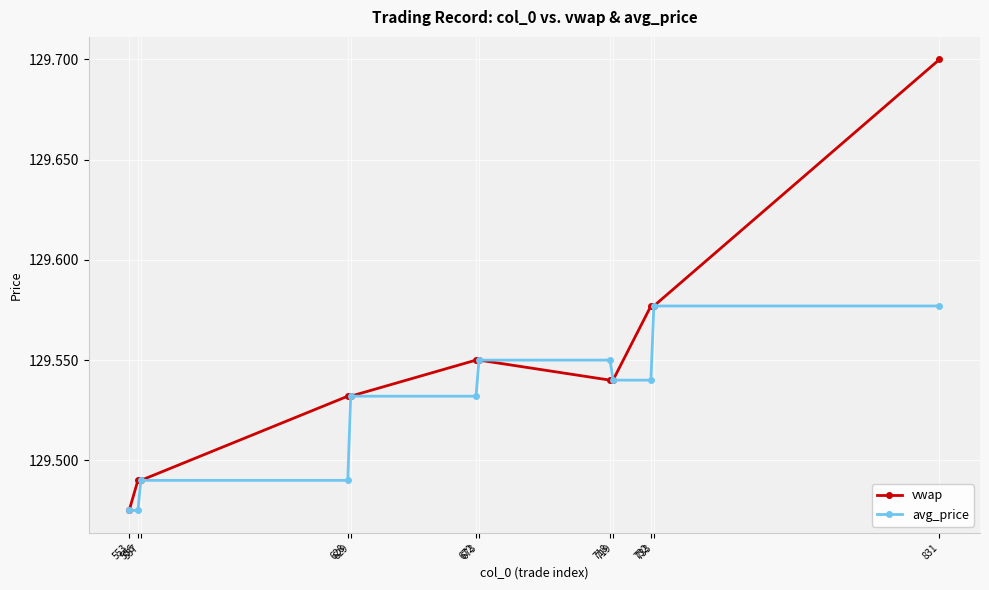

List the series in order of their overall mean, lowest first.

avg_price, vwap